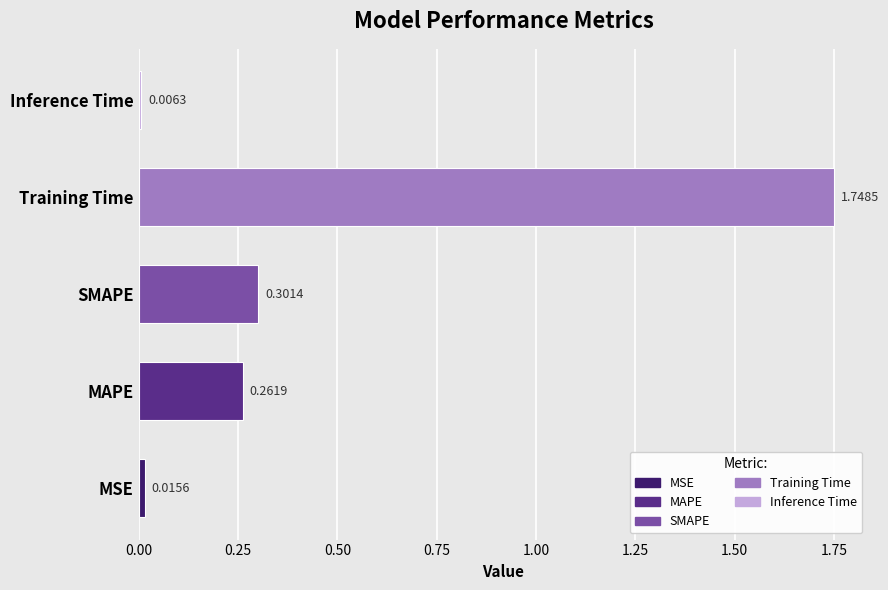

Rank the categories by value from highest to lowest.

Training Time, SMAPE, MAPE, MSE, Inference Time